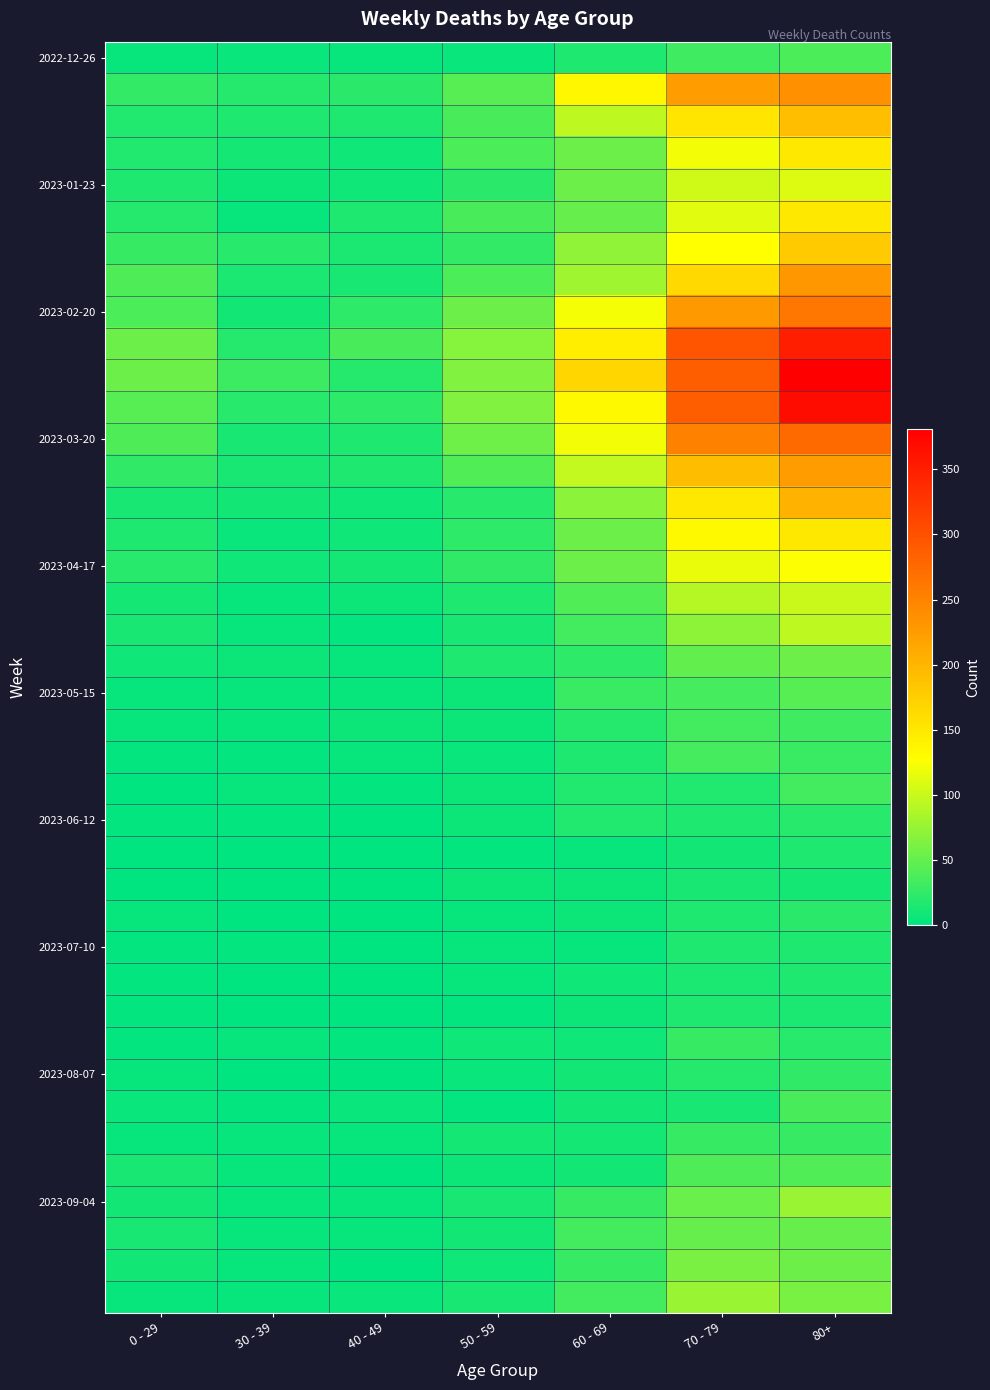

What is the difference between the highest and lowest values at 80+?

370